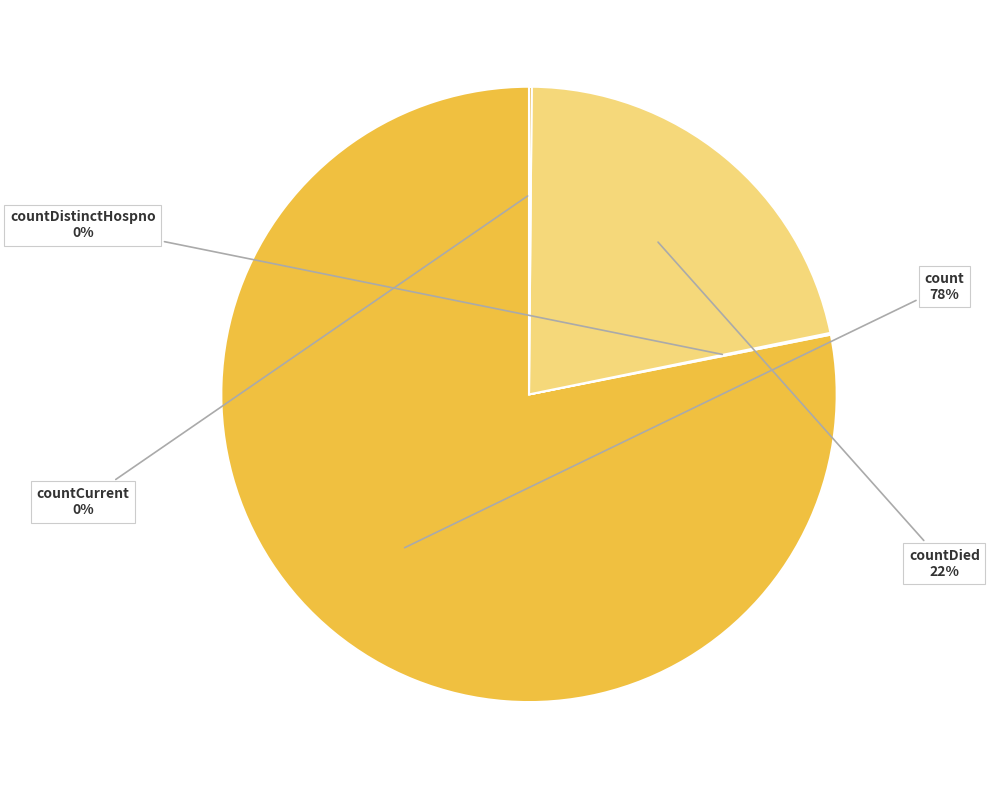

The count slice represents 78% of the pie. True or false?

True